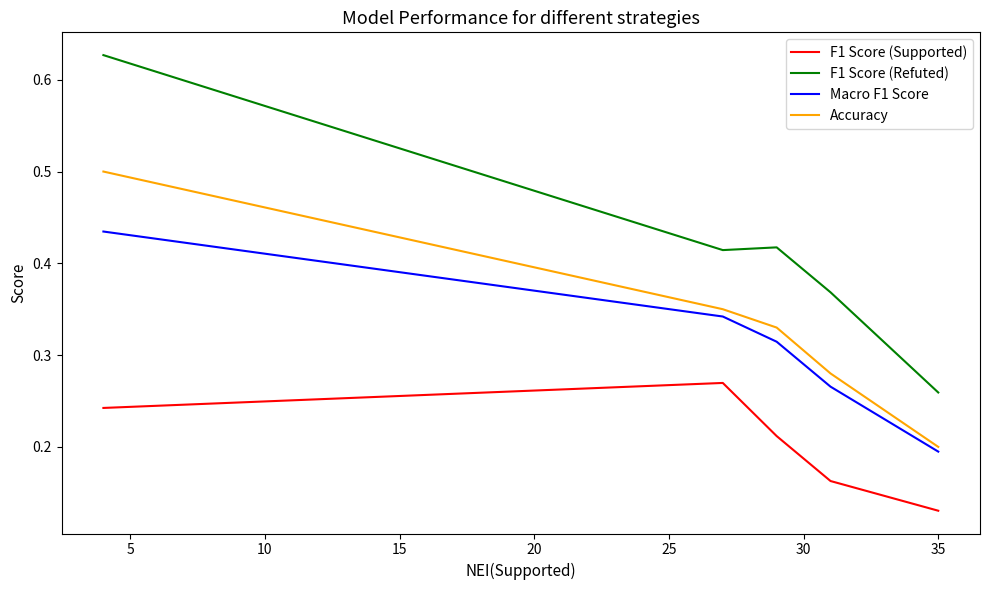

Which series has the widest spread of values?

F1 Score (Refuted)